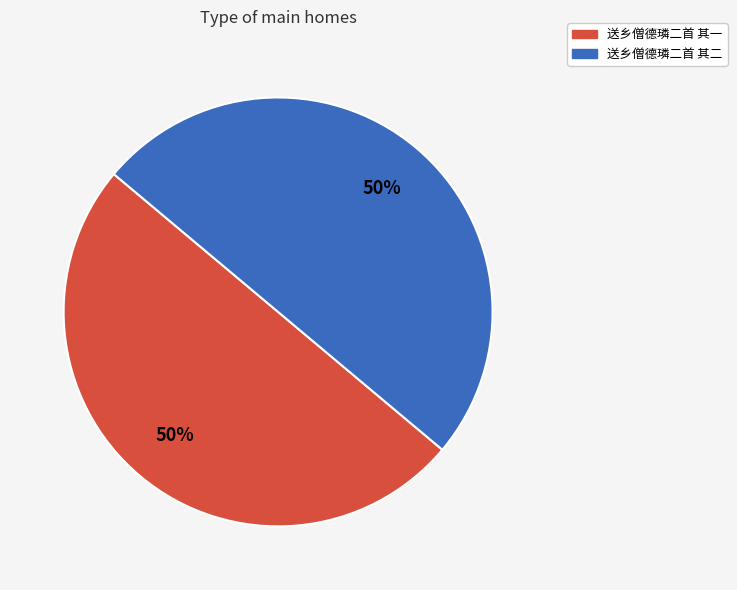

To the nearest percent, what is the average slice percentage?

50%